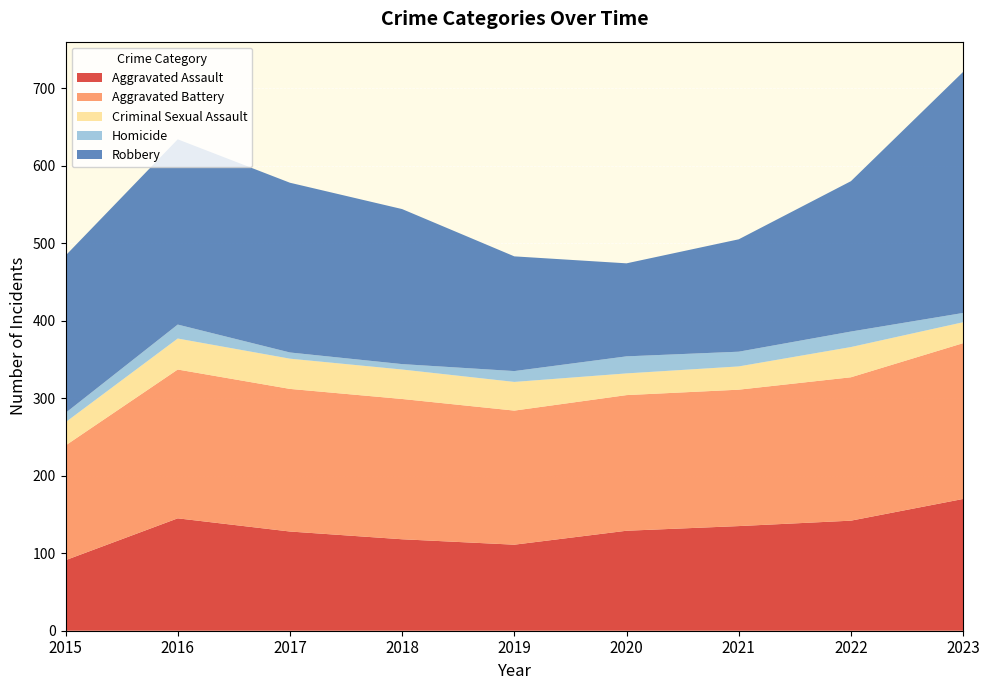

Reading left to right, extract all data points from this chart.

Aggravated Assault: 2015=91	2016=145	2017=128	2018=118	2019=111	2020=129	2021=135	2022=142	2023=170
Aggravated Battery: 2015=148	2016=192	2017=184	2018=181	2019=173	2020=175	2021=176	2022=185	2023=201
Criminal Sexual Assault: 2015=30	2016=40	2017=39	2018=38	2019=37	2020=28	2021=30	2022=39	2023=27
Homicide: 2015=12	2016=18	2017=8	2018=7	2019=14	2020=22	2021=19	2022=20	2023=12
Robbery: 2015=203	2016=239	2017=219	2018=200	2019=148	2020=120	2021=145	2022=194	2023=311